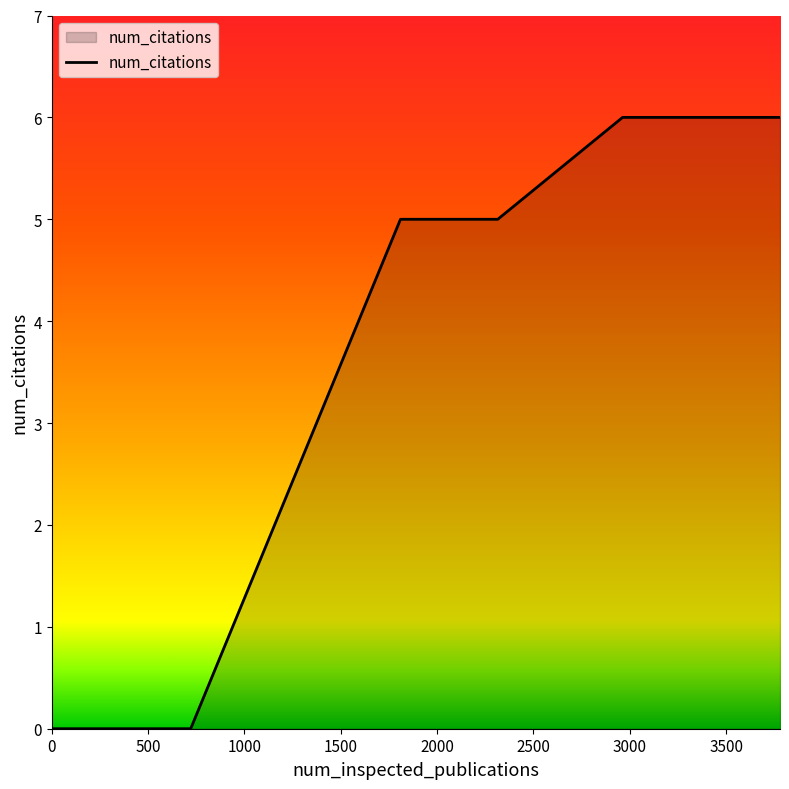

What is the difference between the maximum and minimum values?

6